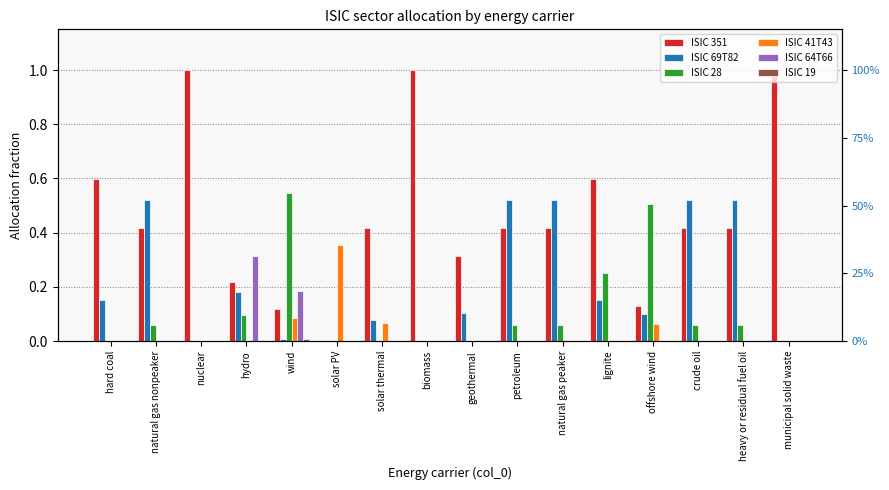

What is the label of the 6th bar from the right?

natural gas peaker